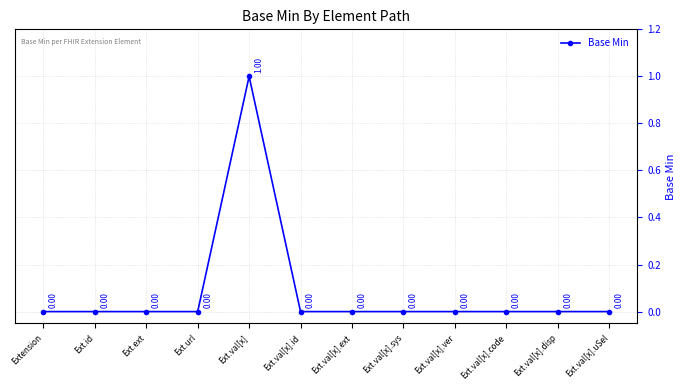

Is it true that the value at Extension is 0?

True